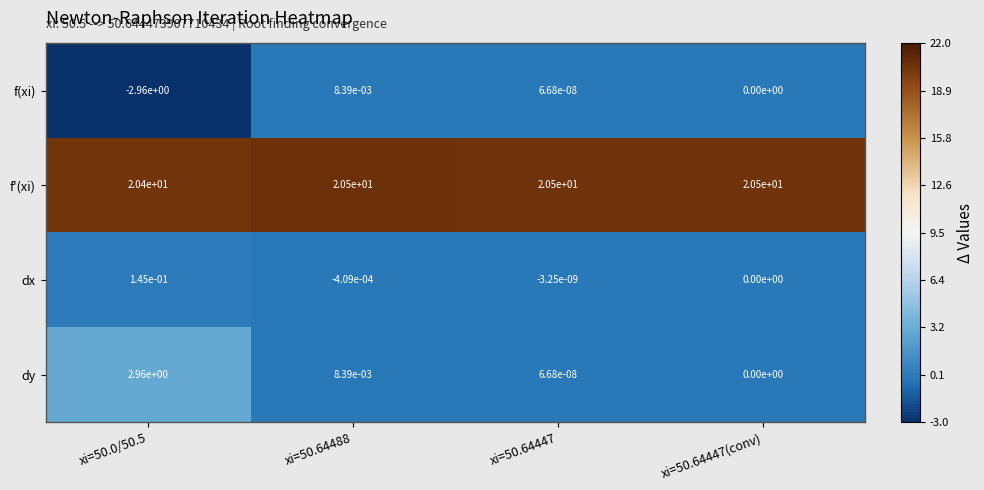

What is the maximum value shown in the chart?

20.5